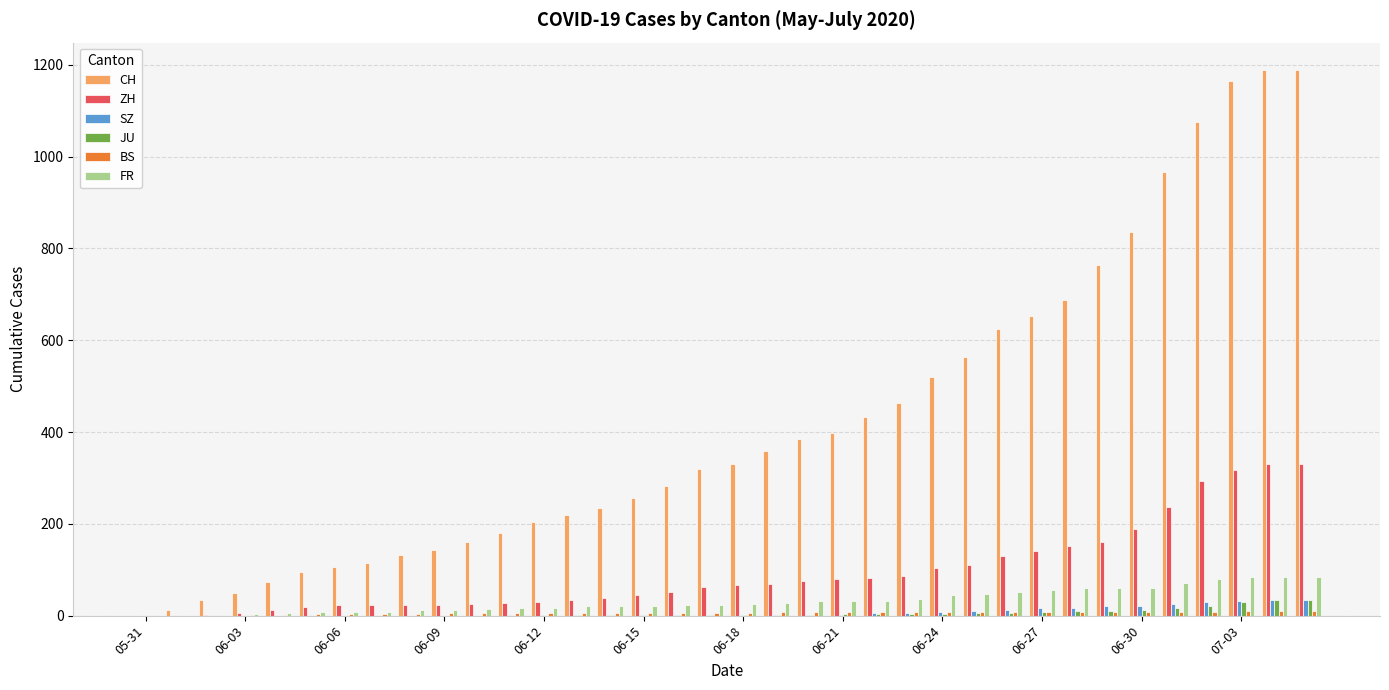

Count the number of categories in the chart.

36